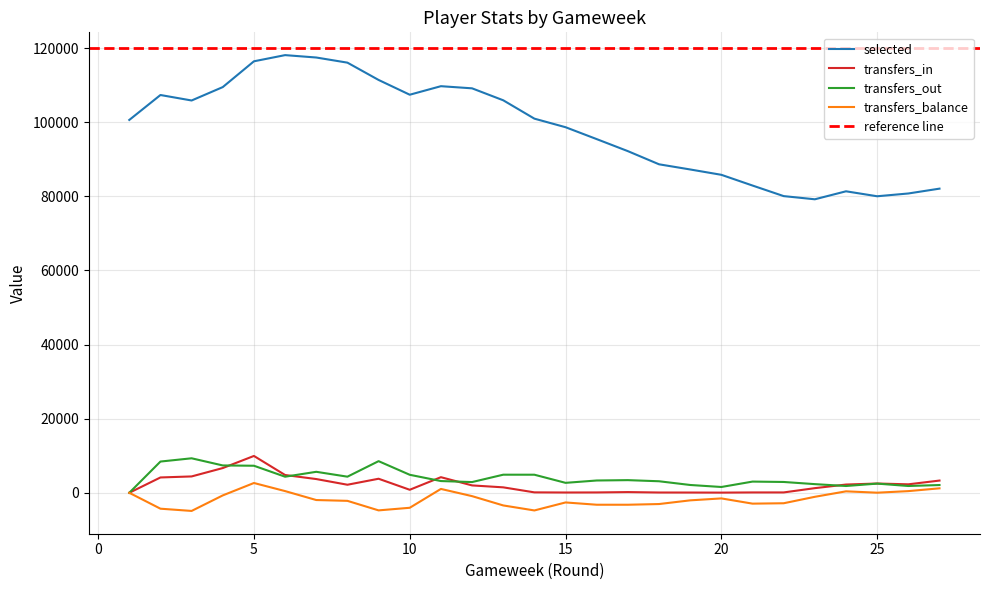

What are all the series names shown in the legend?

selected, transfers_in, transfers_out, transfers_balance